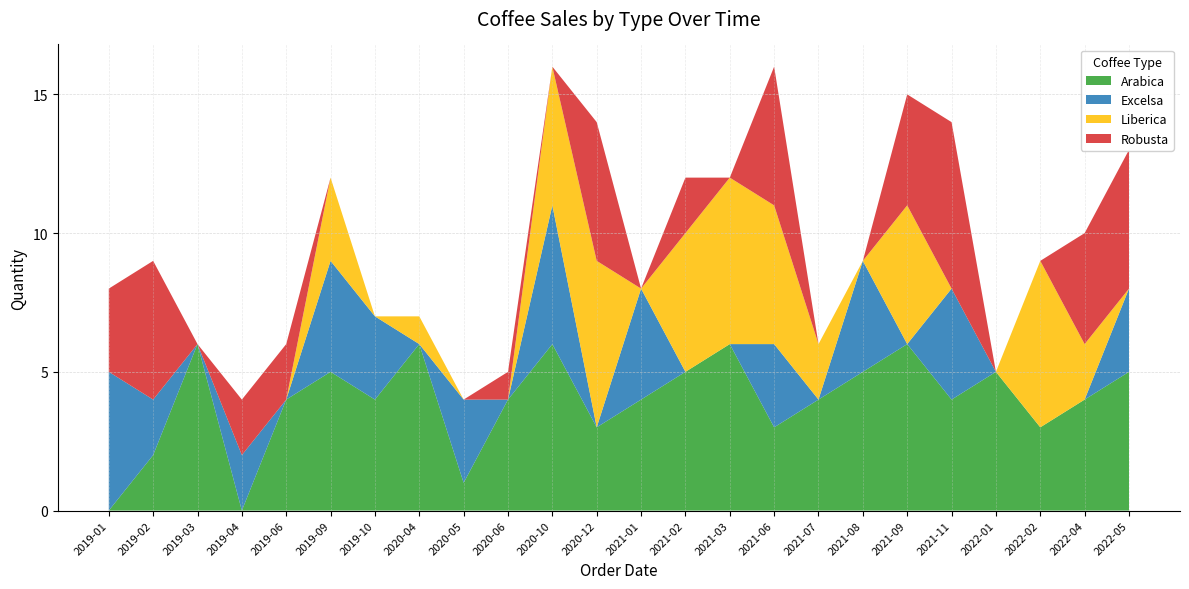

Reading right to left, list all the values displayed in this chart.

Arabica: 2022-05=5	2022-04=4	2022-02=3	2022-01=5	2021-11=4	2021-09=6	2021-08=5	2021-07=4	2021-06=3	2021-03=6	2021-02=5	2021-01=4	2020-12=3	2020-10=6	2020-06=4	2020-05=1	2020-04=6	2019-10=4	2019-09=5	2019-06=4	2019-04=0	2019-03=6	2019-02=2	2019-01=0
Excelsa: 2022-05=3	2022-04=0	2022-02=0	2022-01=0	2021-11=4	2021-09=0	2021-08=4	2021-07=0	2021-06=3	2021-03=0	2021-02=0	2021-01=4	2020-12=0	2020-10=5	2020-06=0	2020-05=3	2020-04=0	2019-10=3	2019-09=4	2019-06=0	2019-04=2	2019-03=0	2019-02=2	2019-01=5
Liberica: 2022-05=0	2022-04=2	2022-02=6	2022-01=0	2021-11=0	2021-09=5	2021-08=0	2021-07=2	2021-06=5	2021-03=6	2021-02=5	2021-01=0	2020-12=6	2020-10=5	2020-06=0	2020-05=0	2020-04=1	2019-10=0	2019-09=3	2019-06=0	2019-04=0	2019-03=0	2019-02=0	2019-01=0
Robusta: 2022-05=5	2022-04=4	2022-02=0	2022-01=0	2021-11=6	2021-09=4	2021-08=0	2021-07=0	2021-06=5	2021-03=0	2021-02=2	2021-01=0	2020-12=5	2020-10=0	2020-06=1	2020-05=0	2020-04=0	2019-10=0	2019-09=0	2019-06=2	2019-04=2	2019-03=0	2019-02=5	2019-01=3